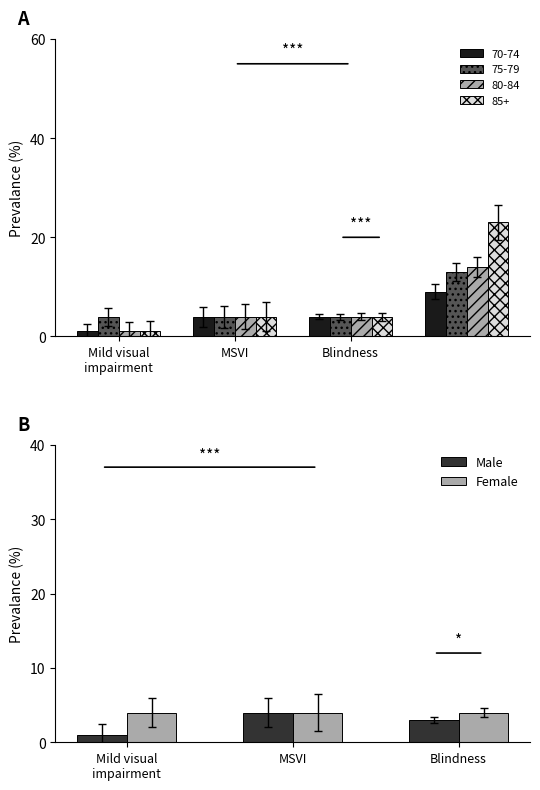

What is the average value of the Male series?

3